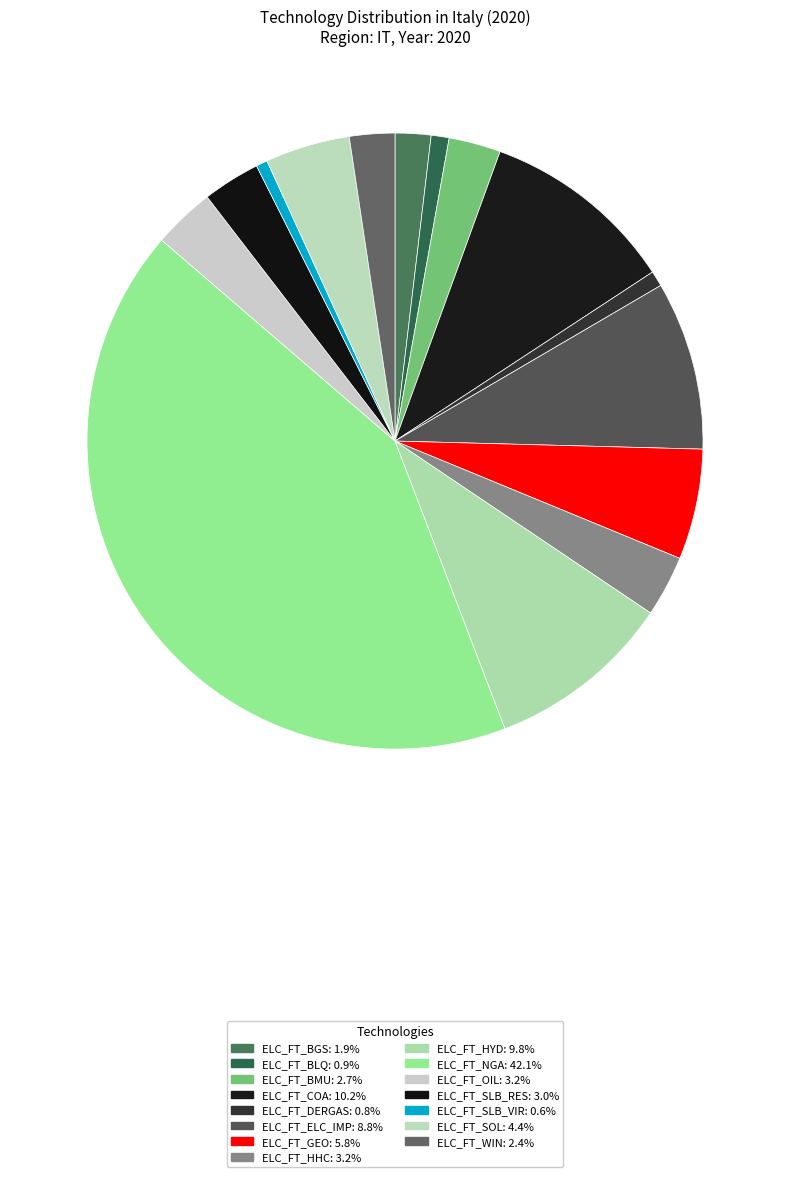

Count the number of slices in the pie.

15